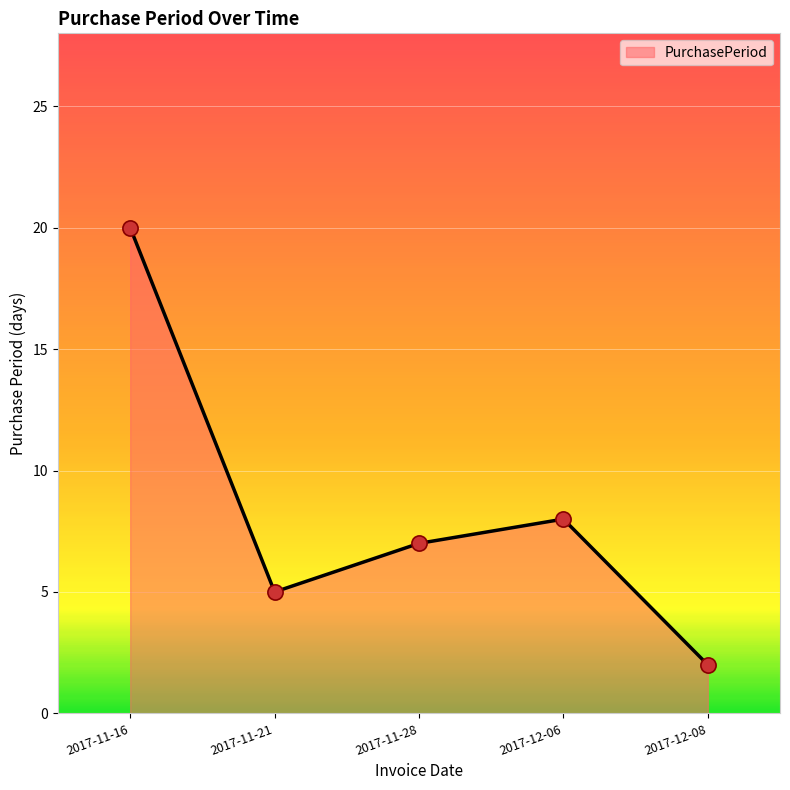

Approximately how many times larger is the value at 2017-12-06 compared to 2017-11-16?

0.4